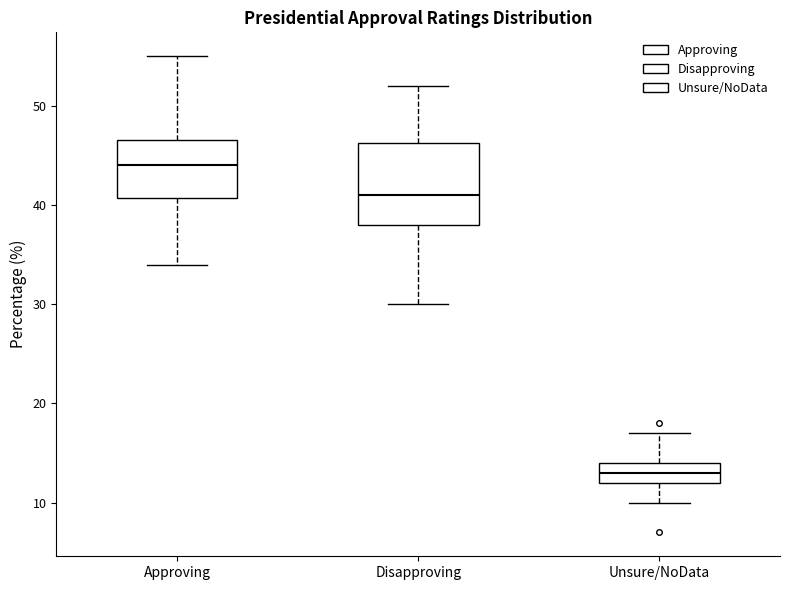

Reading left to right, transcribe this box plot: for each box, give where its median line is, the range the box spans, and where its two whiskers end, as read against the y-axis. The values are not printed on the chart, so give them approximately, as read against the axis.

Approving: median 44, box 41 to 47, whiskers 34 to 55
Disapproving: median 41, box 38 to 46, whiskers 30 to 52
Unsure/NoData: median 13, box 12 to 14, whiskers 10 to 17